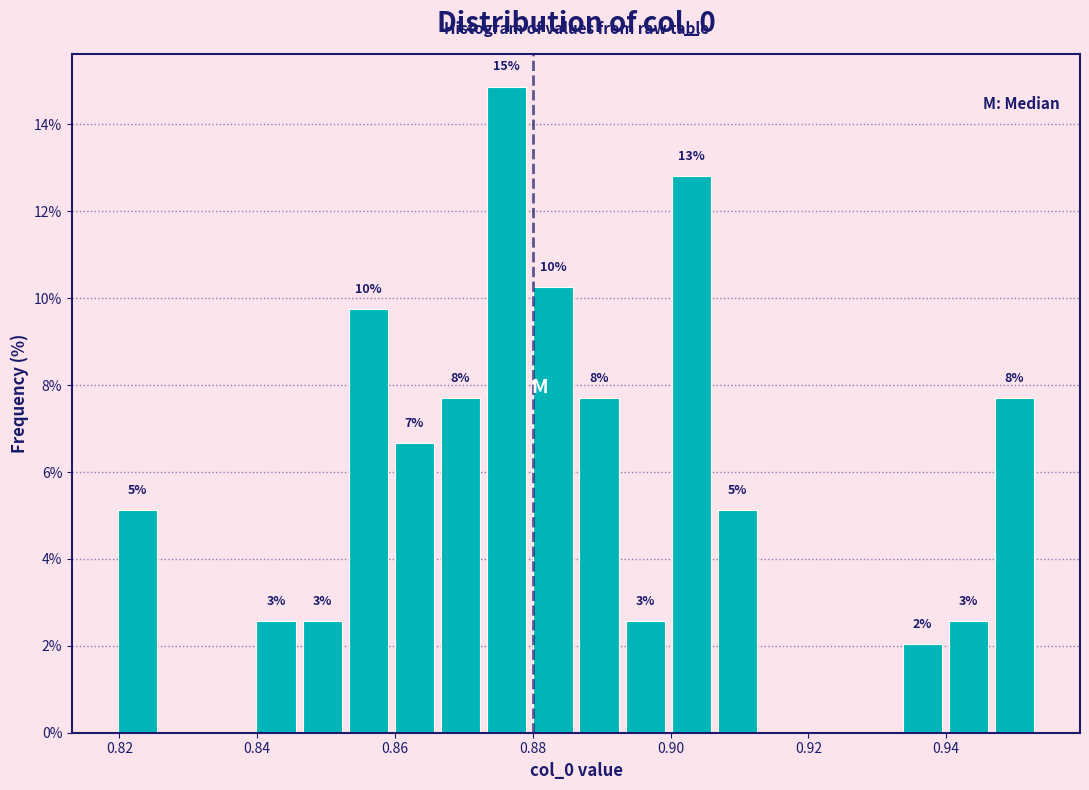

Read against the x-axis, roughly where is the centre of the tallest bar?

0.876